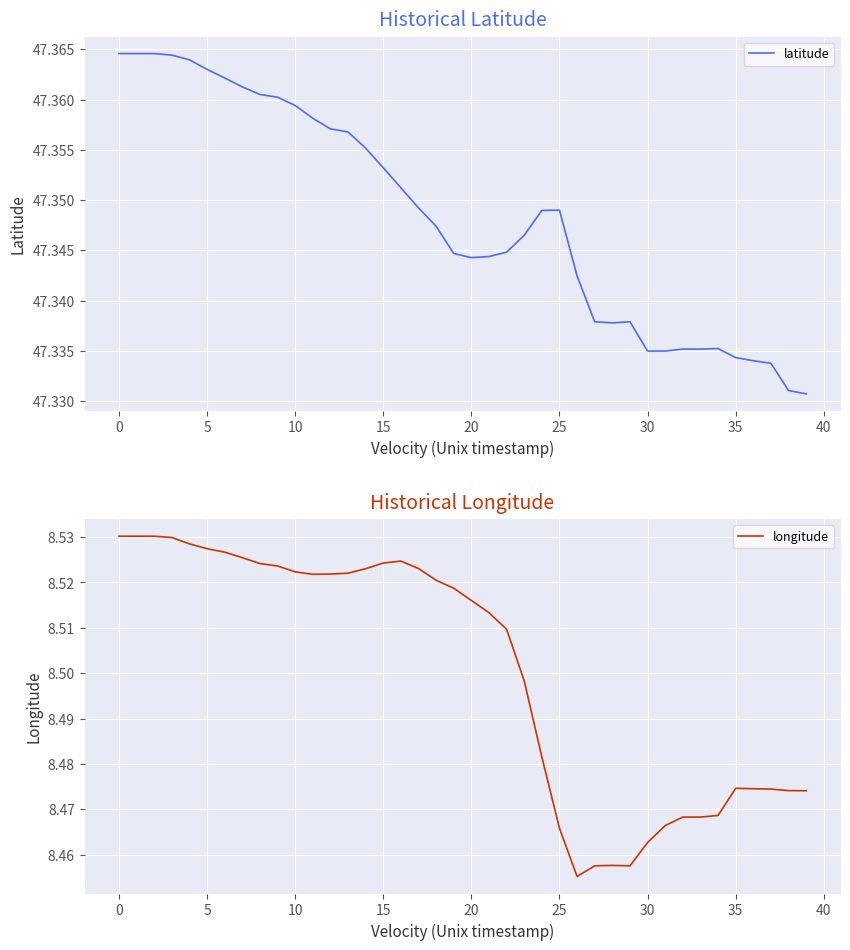

Is the value of longitude at 38 greater than the value of latitude at 27?

No